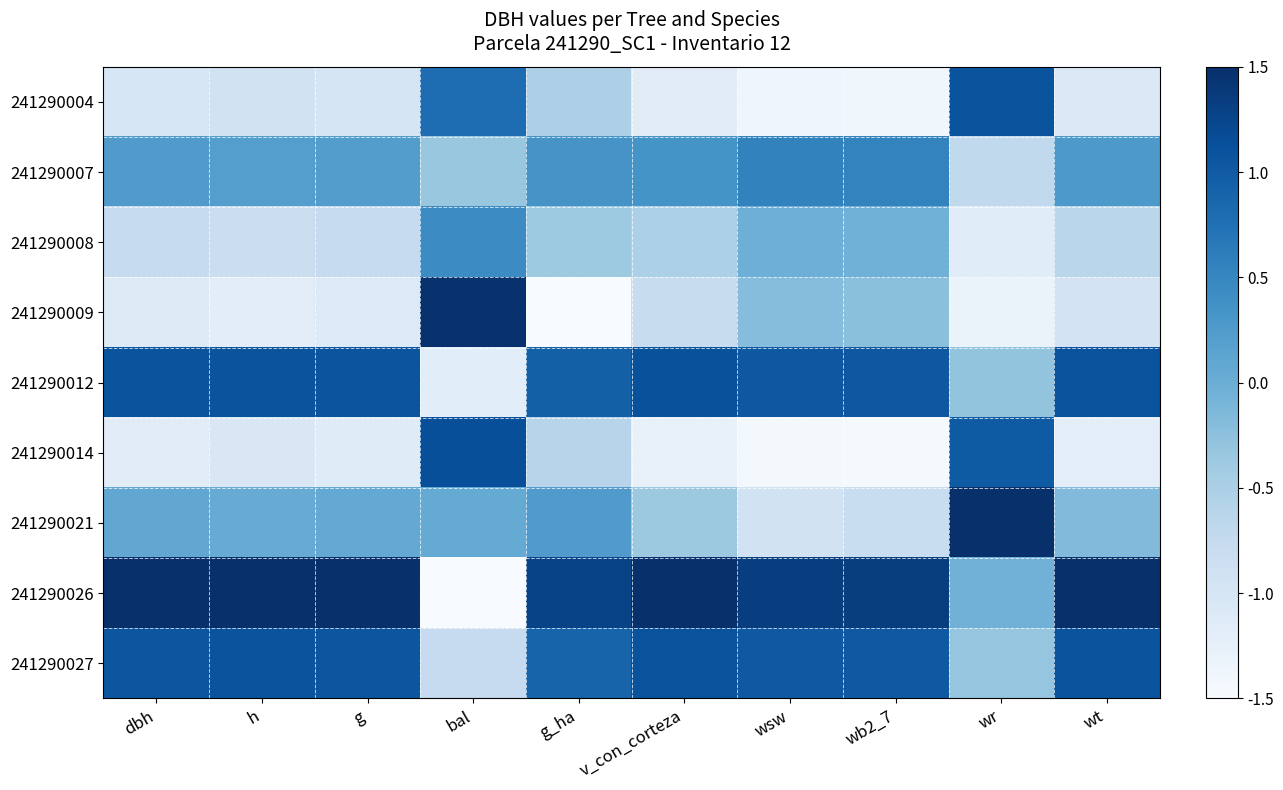

Reading left to right, list all the values displayed in this chart.

241290004: dbh=-1.0	h=-0.9	g=-1.0	bal=0.8	g_ha=-0.5	v_con_corteza=-1.2	wsw=-1.4	wb2_7=-1.4	wr=1.1	wt=-1.1
241290007: dbh=0.2	h=0.2	g=0.2	bal=-0.3	g_ha=0.3	v_con_corteza=0.3	wsw=0.5	wb2_7=0.5	wr=-0.7	wt=0.3
241290008: dbh=-0.8	h=-0.8	g=-0.8	bal=0.4	g_ha=-0.4	v_con_corteza=-0.5	wsw=-0.0	wb2_7=-0.0	wr=-1.2	wt=-0.6
241290009: dbh=-1.1	h=-1.2	g=-1.1	bal=1.5	g_ha=-2.2	v_con_corteza=-0.8	wsw=-0.2	wb2_7=-0.2	wr=-1.3	wt=-1.0
241290012: dbh=1.1	h=1.1	g=1.1	bal=-1.2	g_ha=0.9	v_con_corteza=1.1	wsw=1.0	wb2_7=1.0	wr=-0.3	wt=1.1
241290014: dbh=-1.2	h=-1.1	g=-1.1	bal=1.1	g_ha=-0.6	v_con_corteza=-1.3	wsw=-1.4	wb2_7=-1.5	wr=1.0	wt=-1.2
241290021: dbh=0.1	h=0.0	g=0.1	bal=0.1	g_ha=0.2	v_con_corteza=-0.4	wsw=-0.9	wb2_7=-0.8	wr=1.8	wt=-0.2
241290026: dbh=1.6	h=1.6	g=1.6	bal=-1.6	g_ha=1.3	v_con_corteza=1.6	wsw=1.3	wb2_7=1.3	wr=-0.1	wt=1.6
241290027: dbh=1.1	h=1.1	g=1.1	bal=-0.8	g_ha=0.9	v_con_corteza=1.1	wsw=1.0	wb2_7=1.0	wr=-0.3	wt=1.1